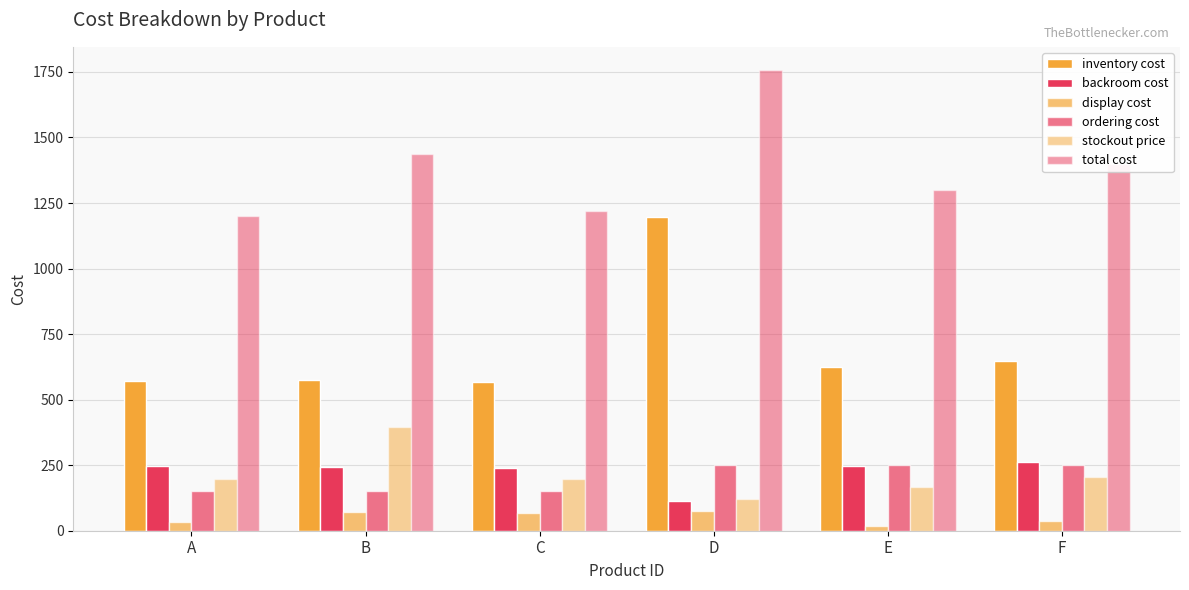

What is the sum of the inventory cost values at B and D?

1774.0